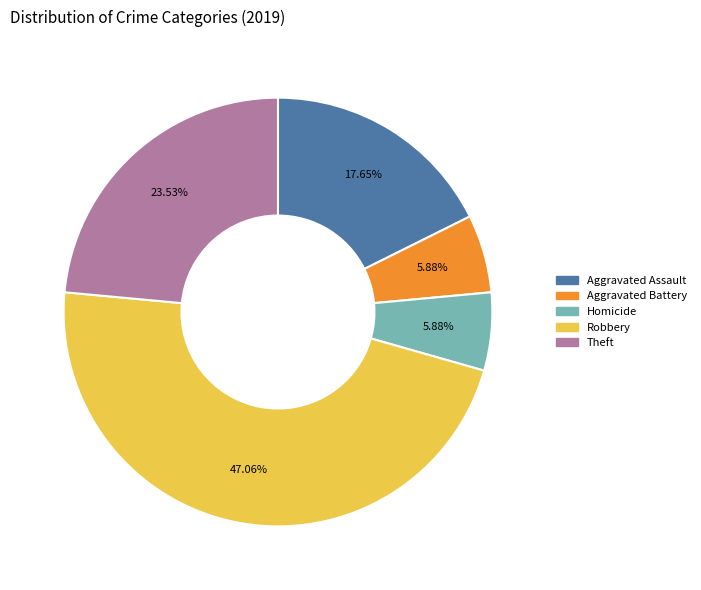

Is there any slice that represents more than half of the pie?

No